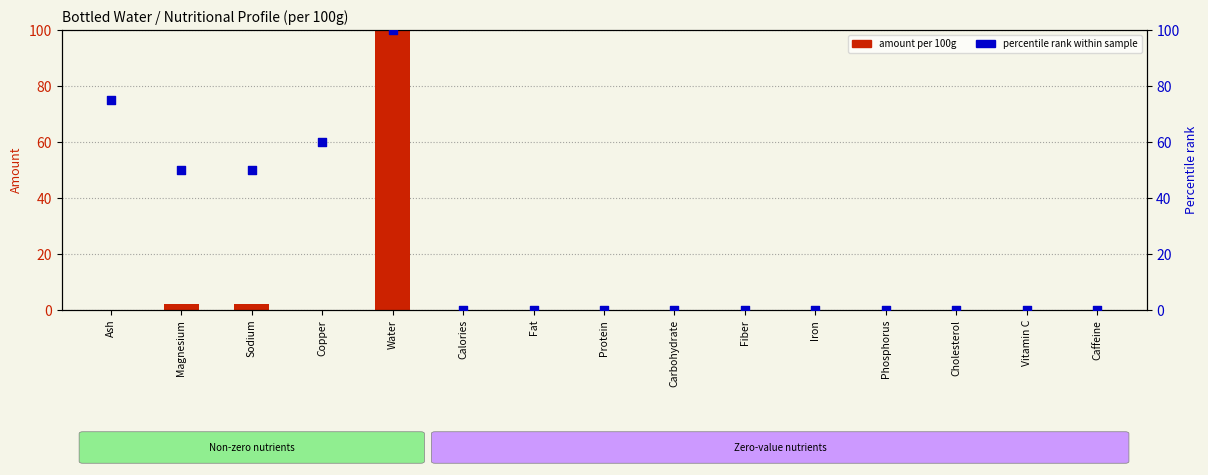

At how many categories does at least one series exceed 83?

1